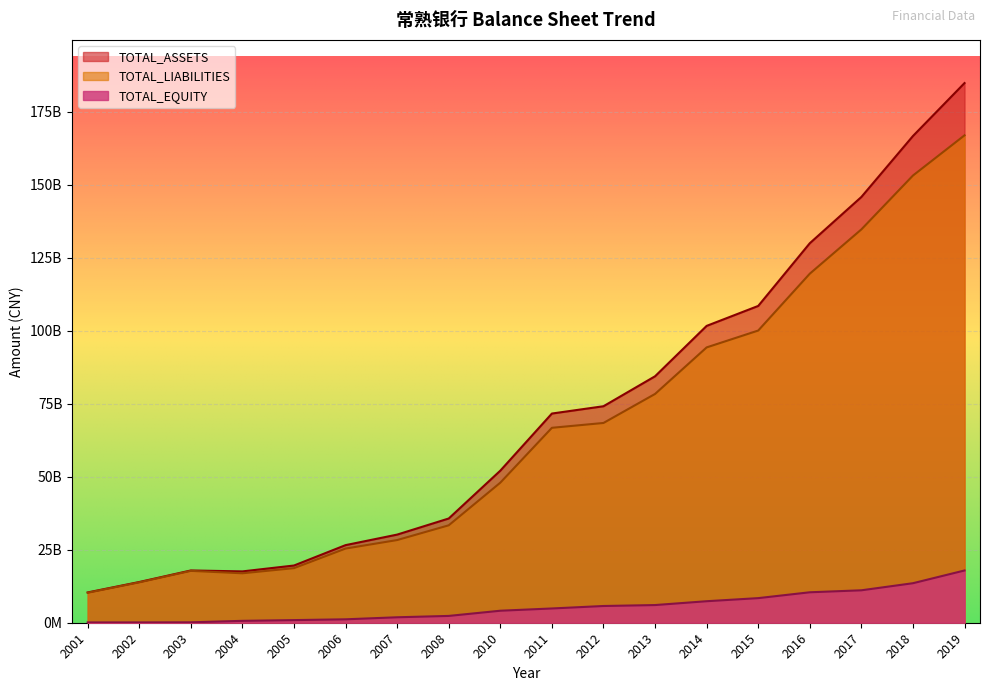

What value does the TOTAL_LIABILITIES series have at 2006?

25407431237.4